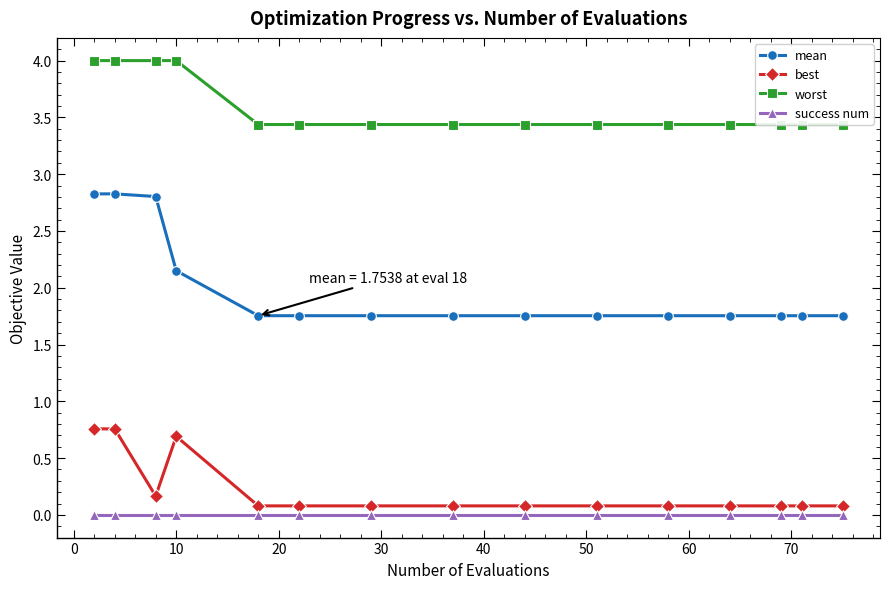

Does the chart have visible grid lines?

No